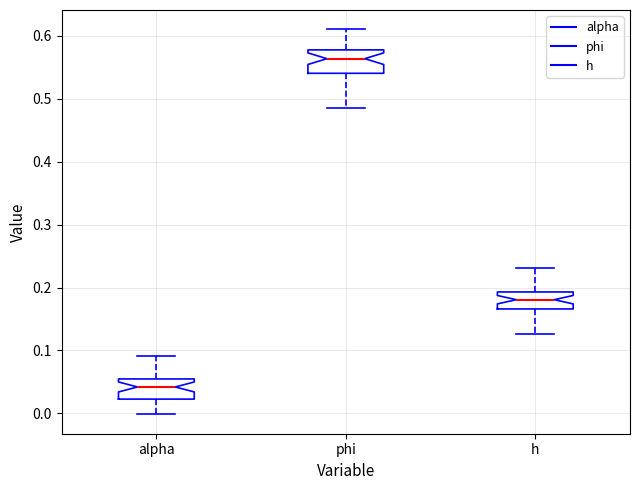

Which box has the lowest median line?

alpha